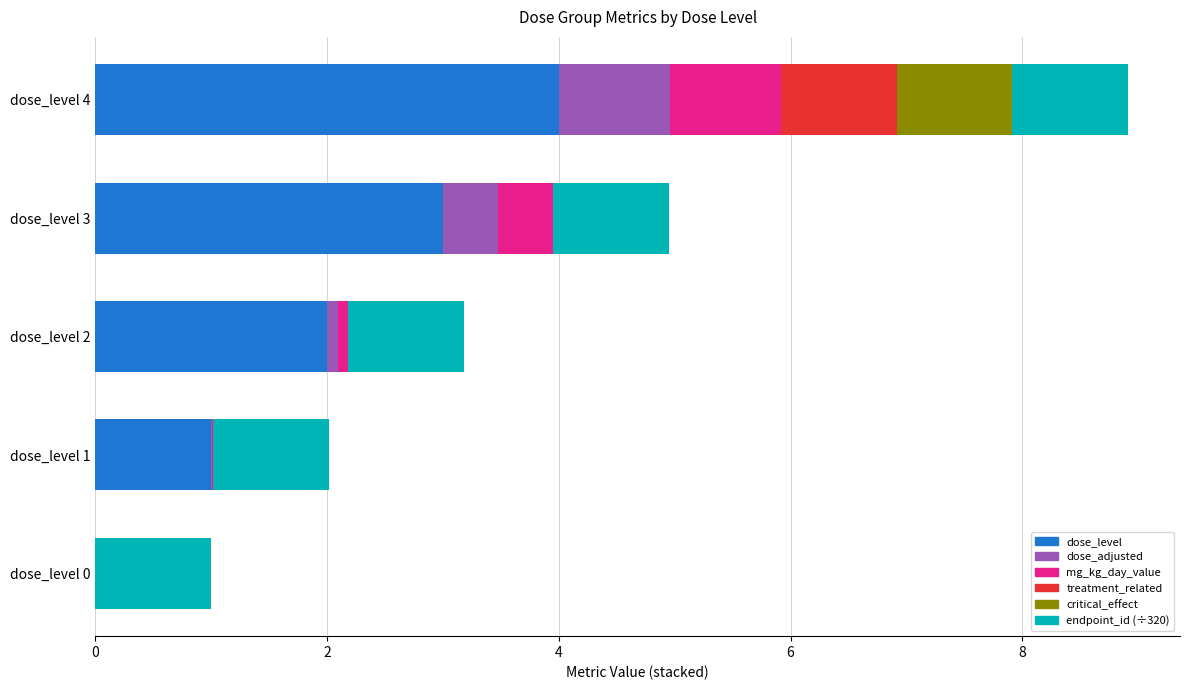

At which category is the sum across all series the highest?

dose_level 4